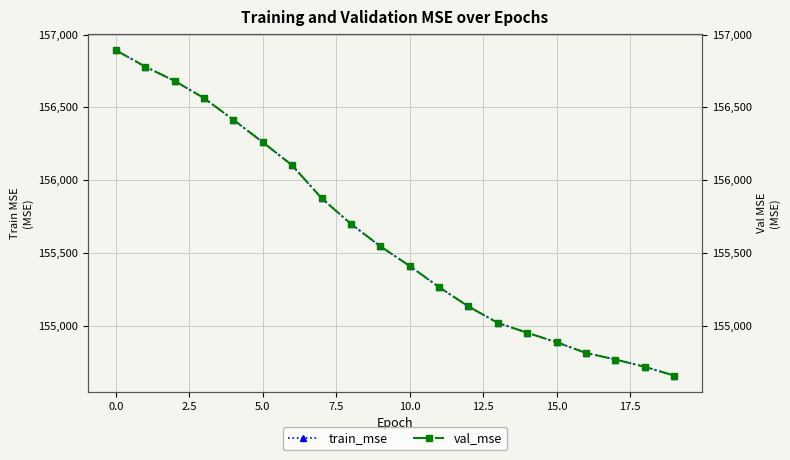

The value of train_mse at 15.0 is 102857.3. True or false?

False